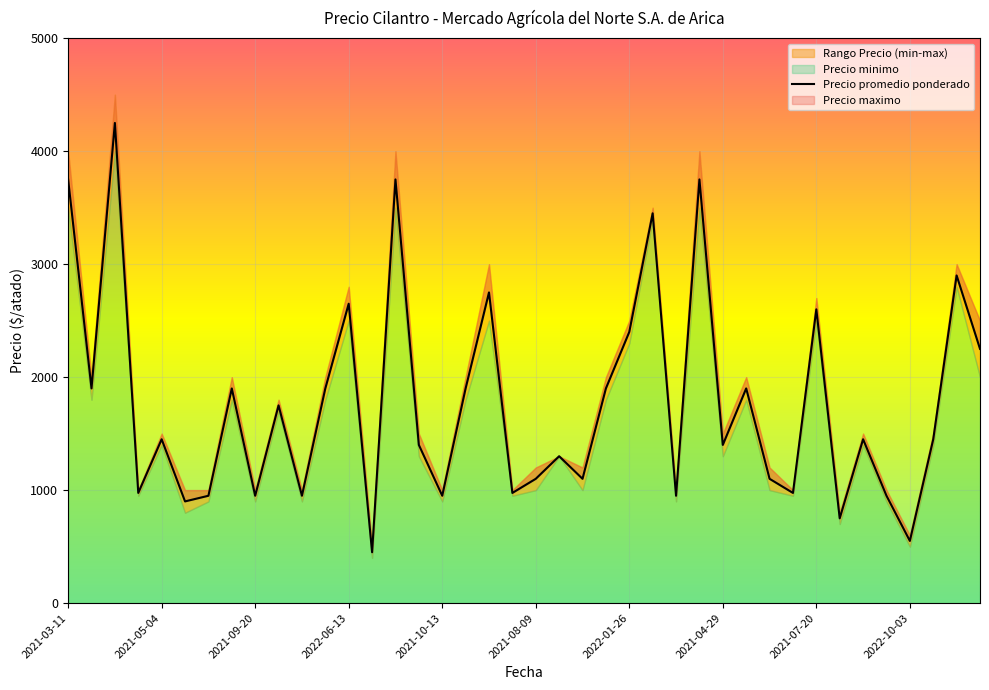

Which category has the lowest value in the Precio maximo series?

2022-10-25